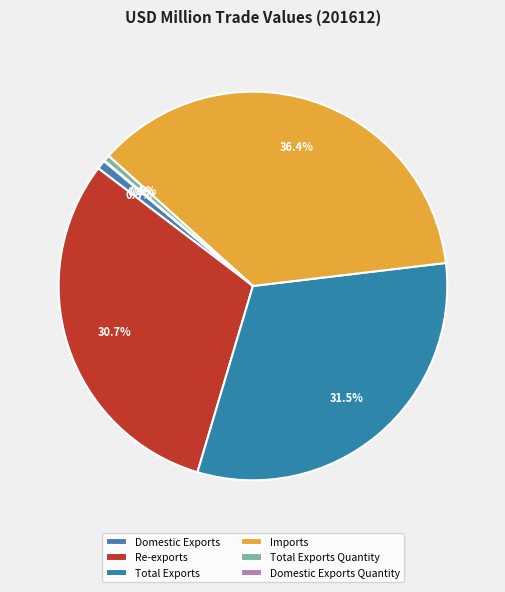

What is the largest slice in the pie chart?

Imports